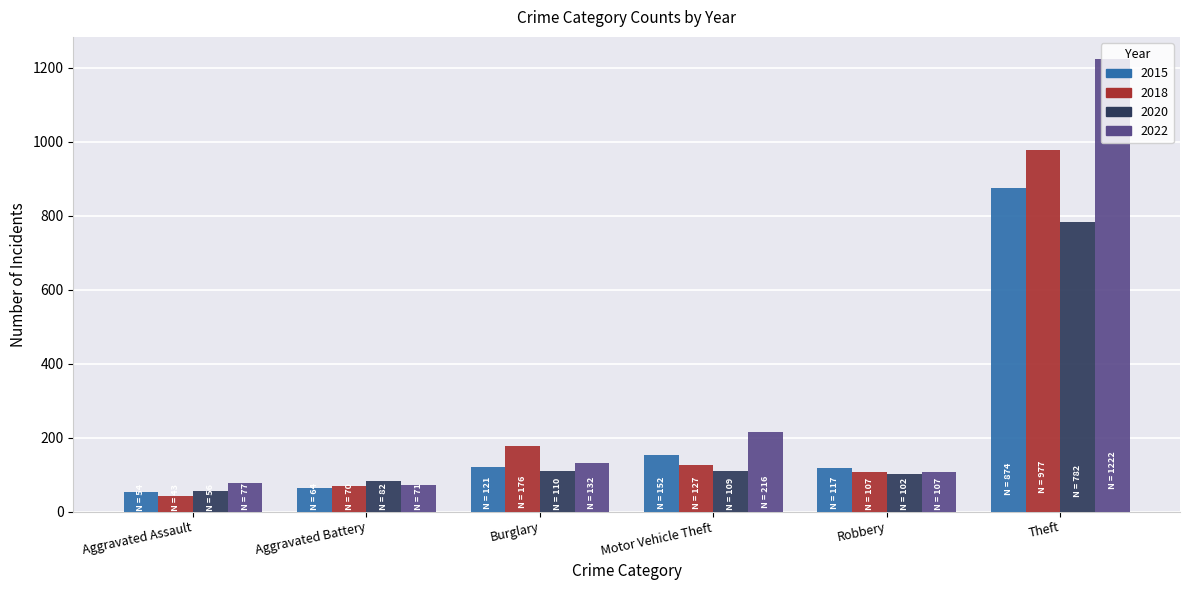

What is the value of the 2015 bar at the 2nd from the left?

64